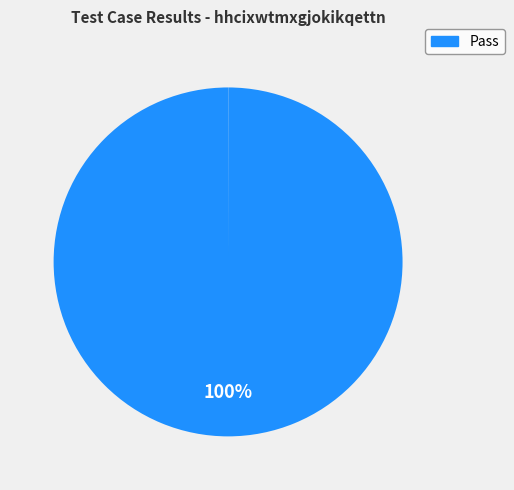

To the nearest percent, what is the average slice percentage?

50%